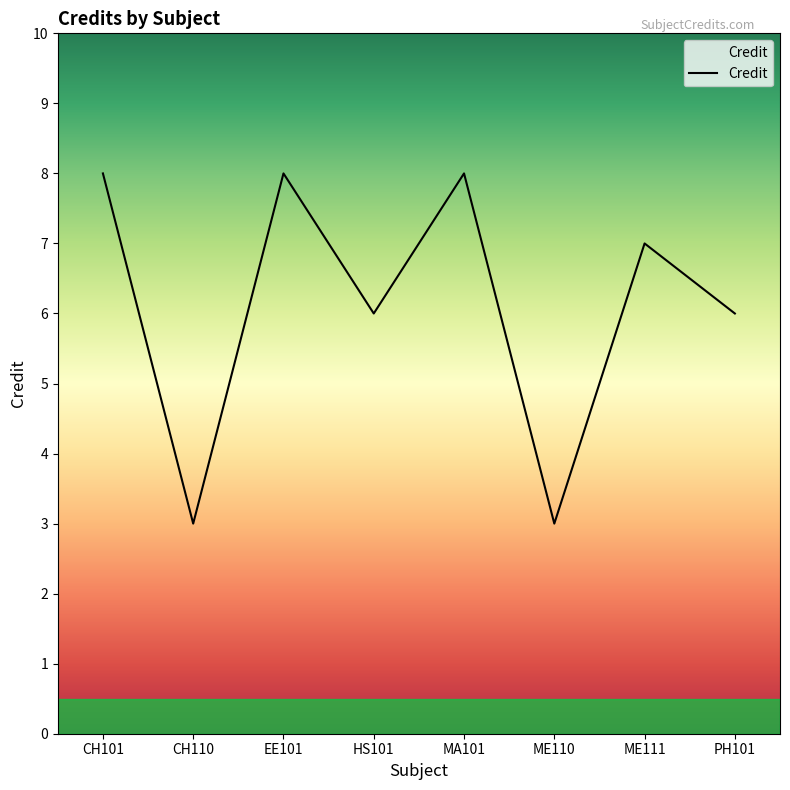

How many lines are shown in the chart?

1